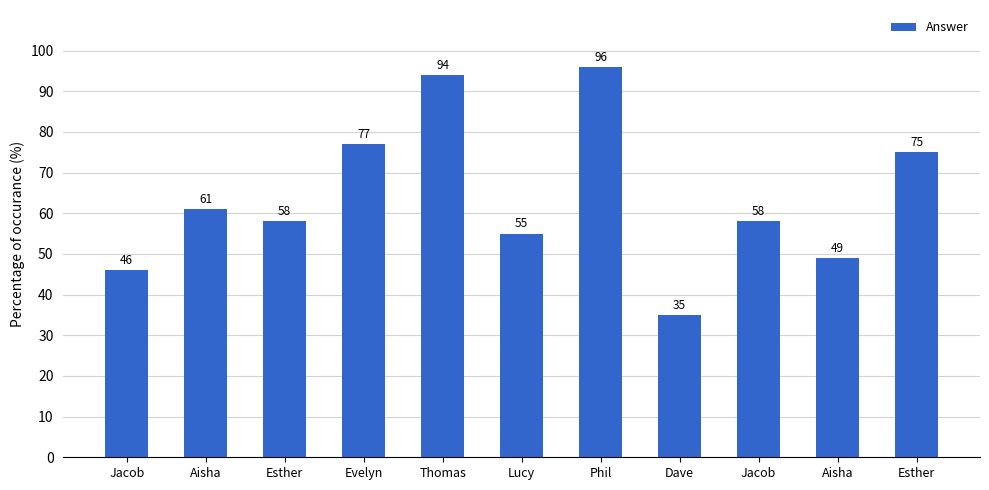

Reading left to right, list all the values displayed in this chart.

Jacob=46	Aisha=61	Esther=58	Evelyn=77	Thomas=94	Lucy=55	Phil=96	Dave=35	Jacob=58	Aisha=49	Esther=75